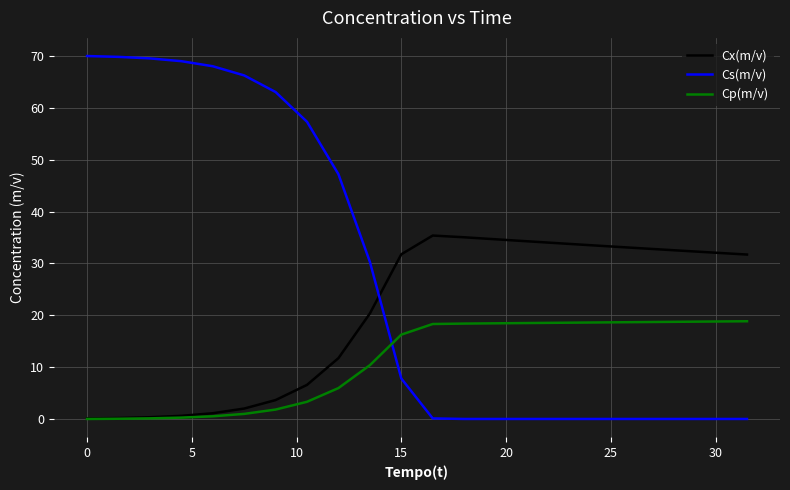

How many times do Cx(m/v) and Cs(m/v) cross each other?

1